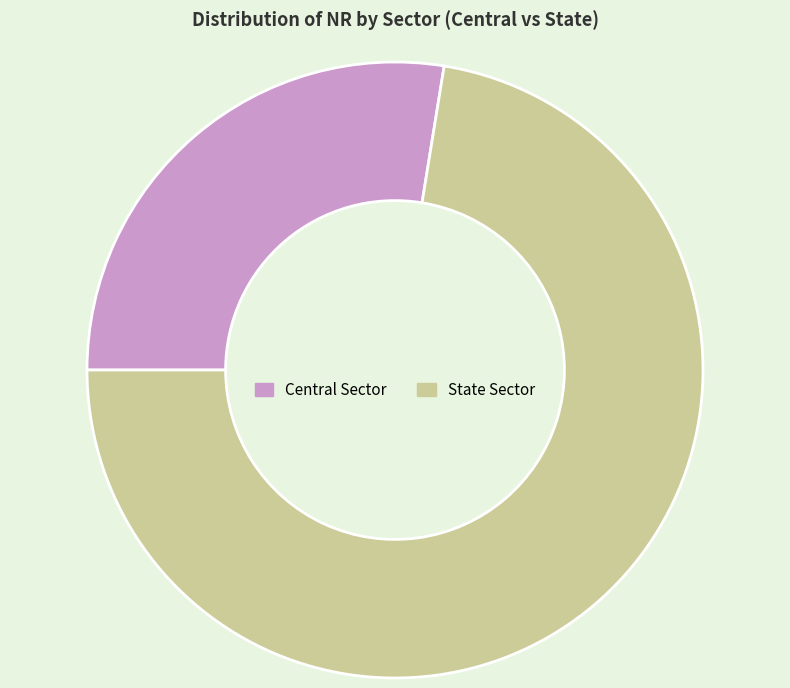

Rank the categories by value from highest to lowest.

State Sector, Central Sector